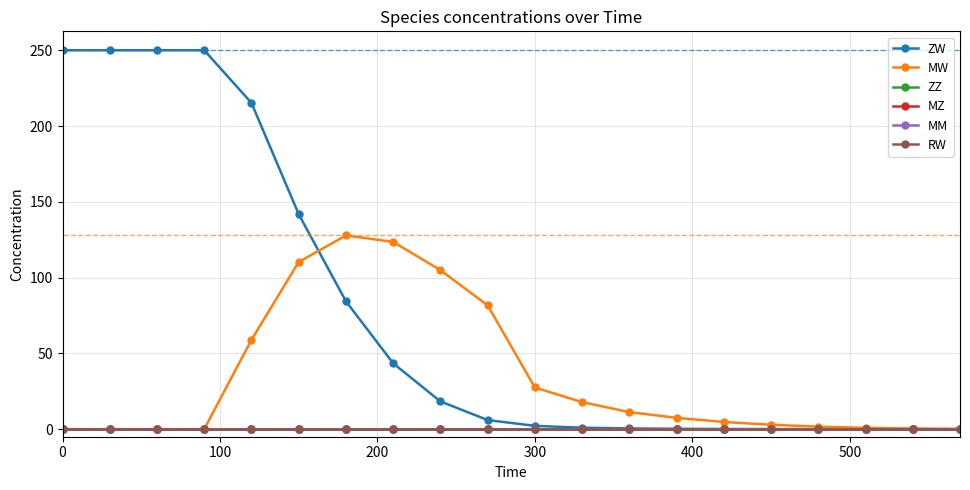

Does the chart have visible grid lines?

Yes